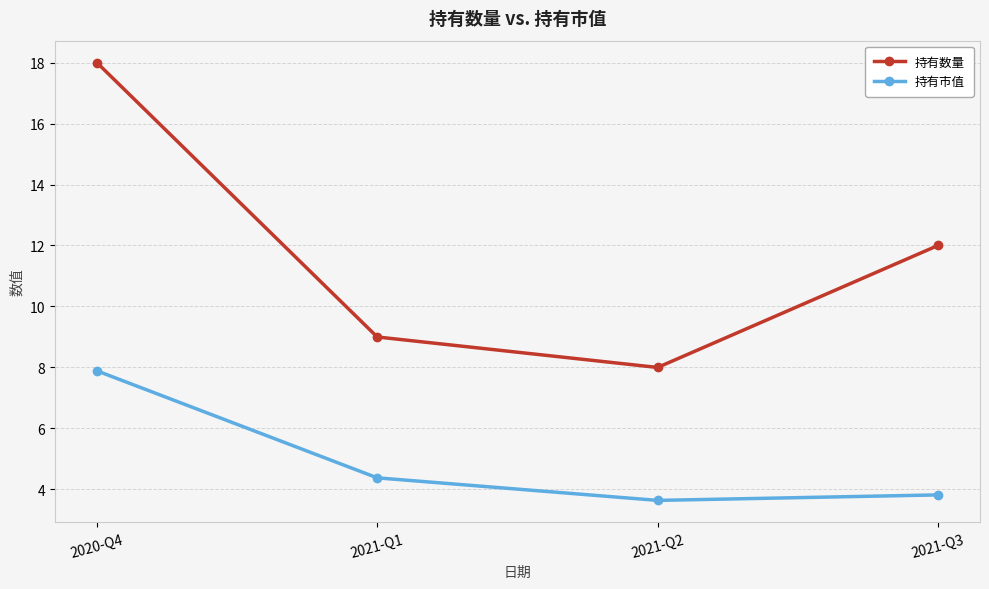

Which series has the widest spread of values?

持有数量